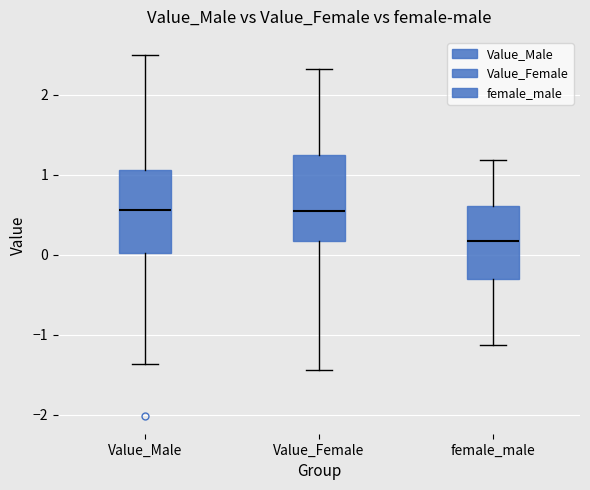

Which box has the lowest median line?

female_male